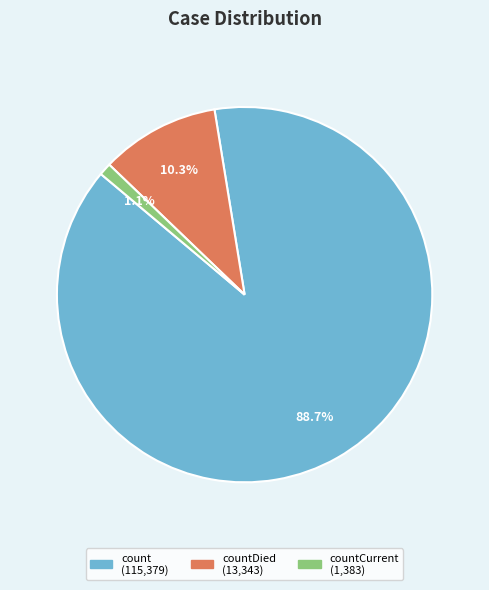

How many segments does this pie chart have?

3